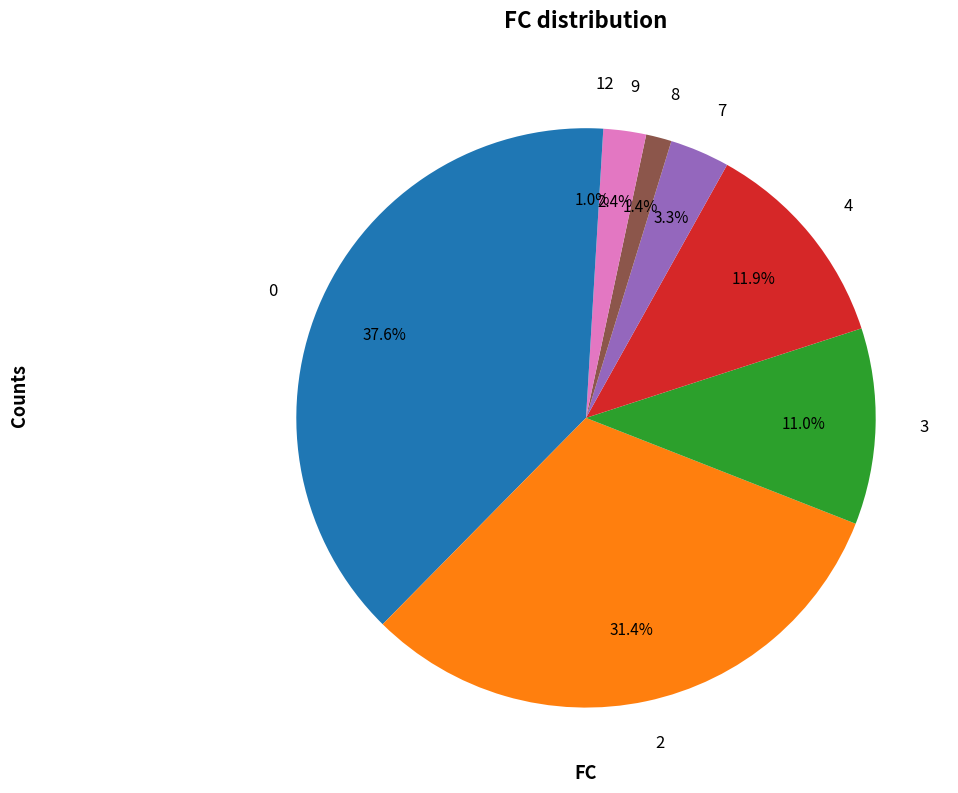

Is there a majority slice in this chart?

No